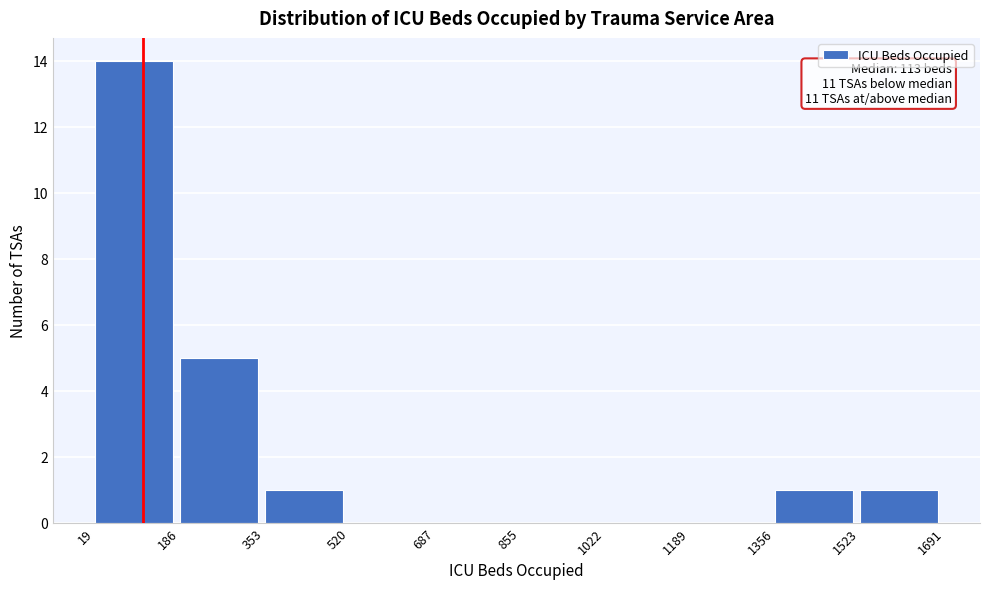

Over which range of the x-axis is the bar tallest?

19 to 186